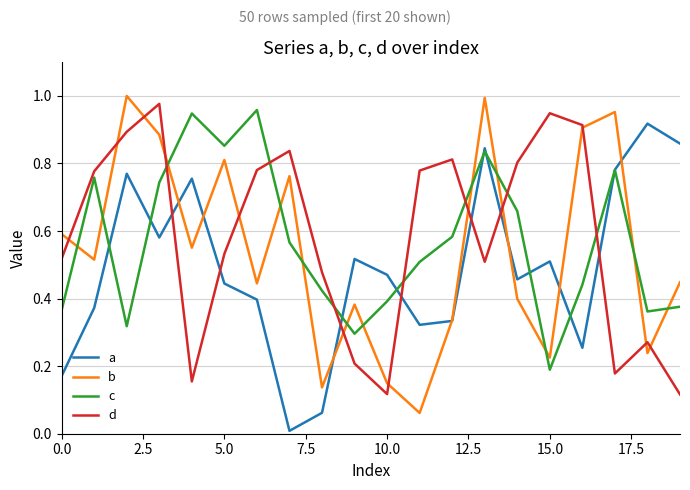

At which label is b closest to 0?

11